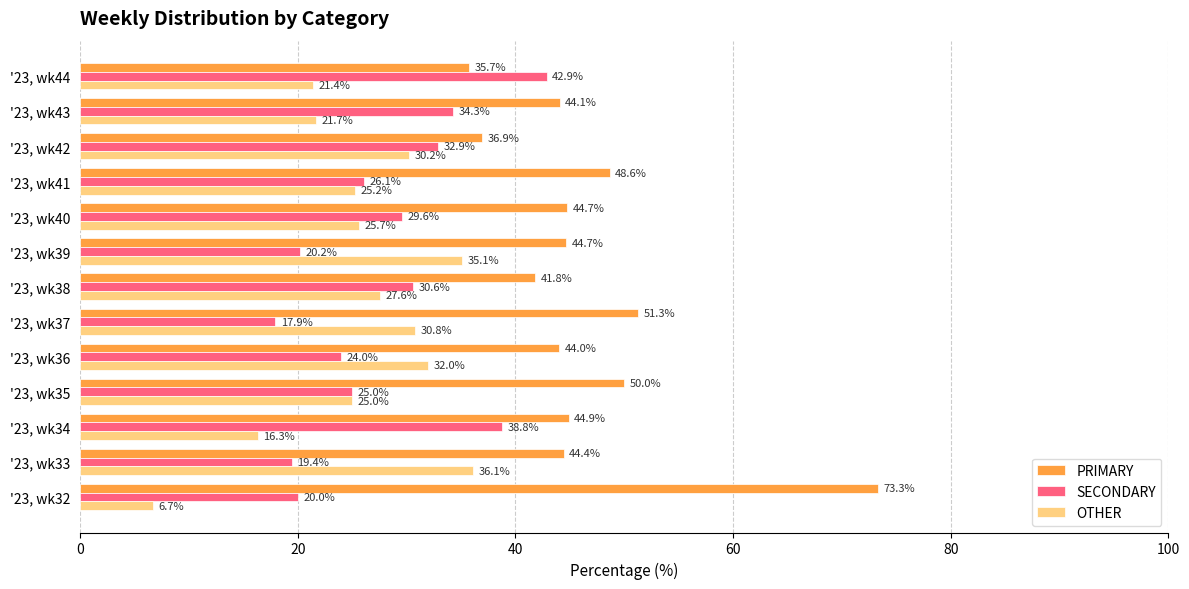

How many data points does each series have?

13